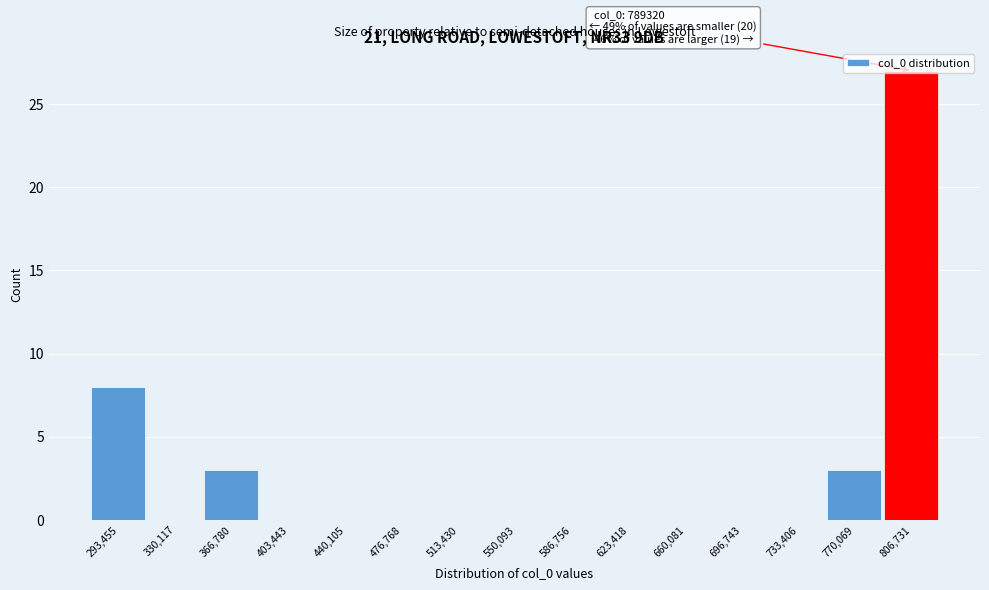

Over which range of the x-axis is the bar tallest?

790000 to 825000